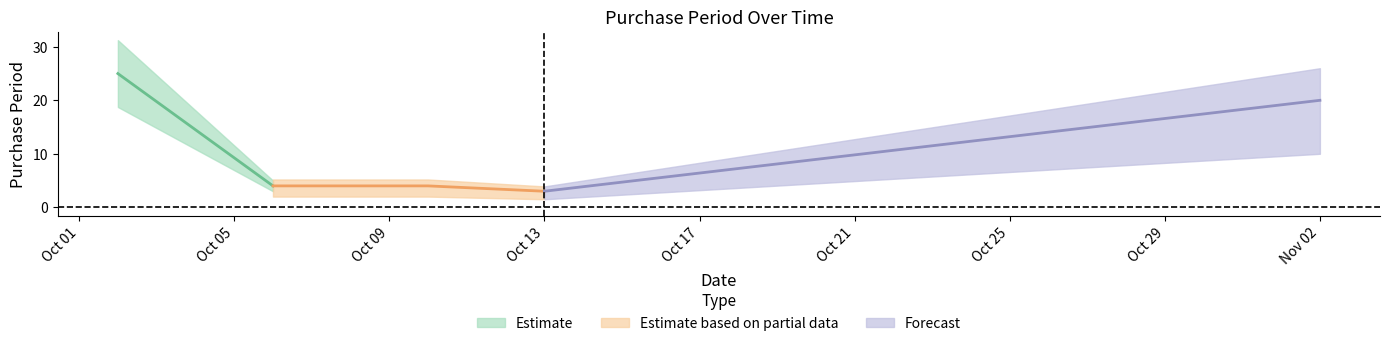

How many points are lower than both their immediate neighbors (excluding endpoints)?

1